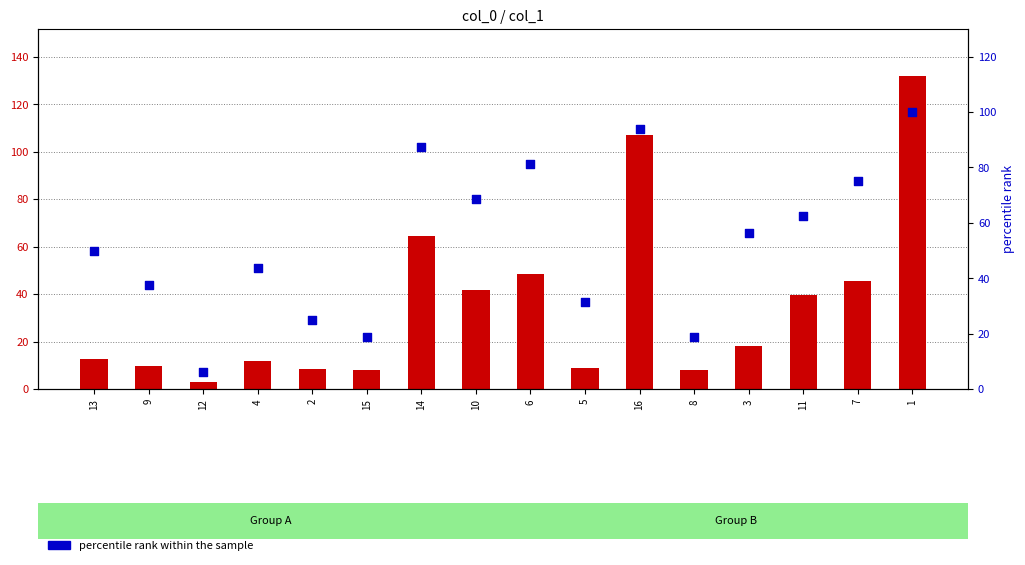

Is the value of percentile rank within the sample at 11 greater than the value of col_1 value at 1?

No